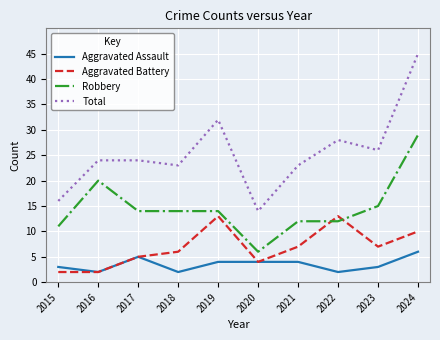

How many intersections are there between Robbery and Aggravated Battery?

2